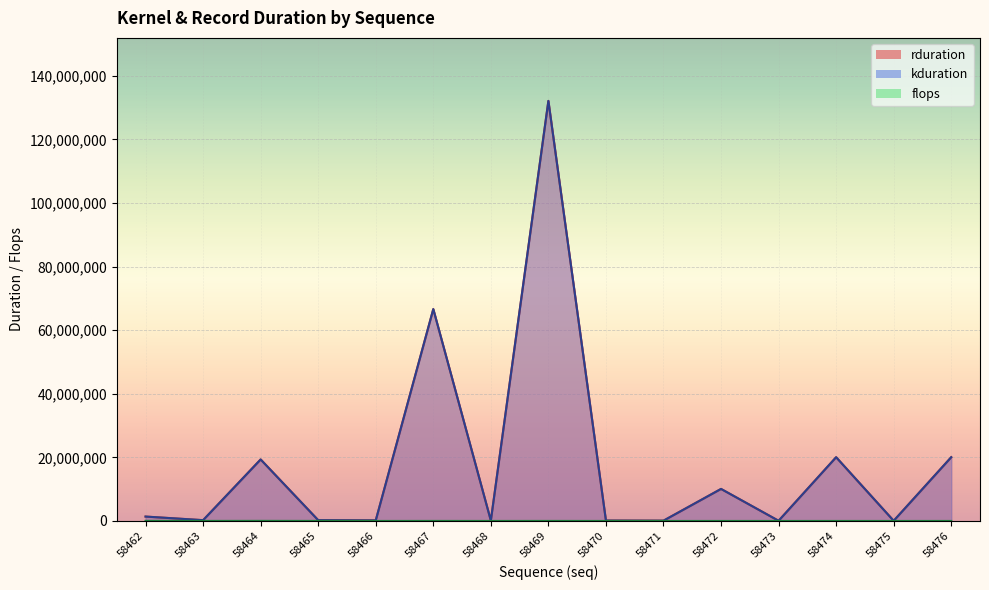

What is the value of the kduration point at the 8th from the left?

132141478